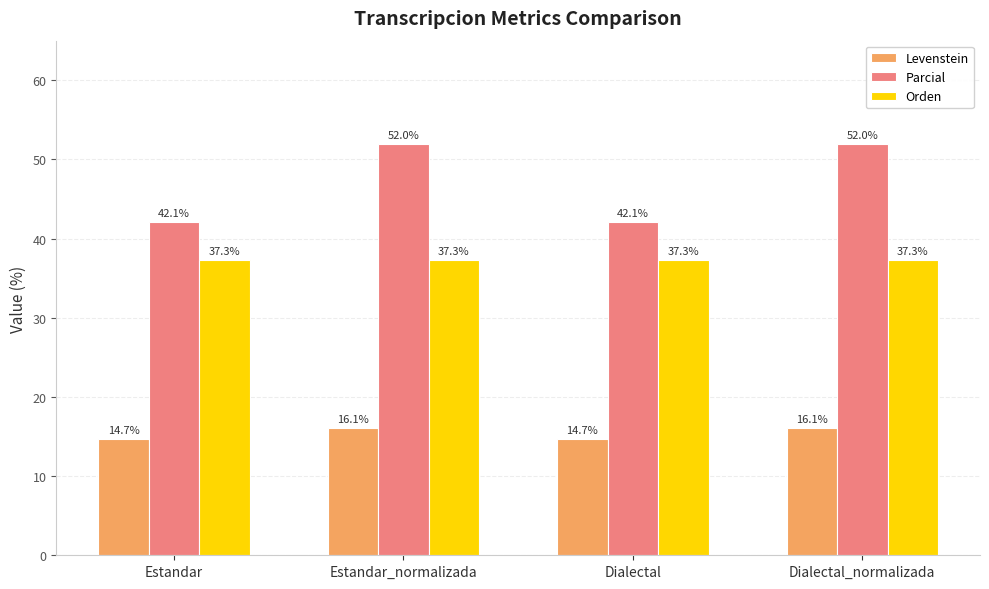

What is the average value of the Parcial series?

47.1